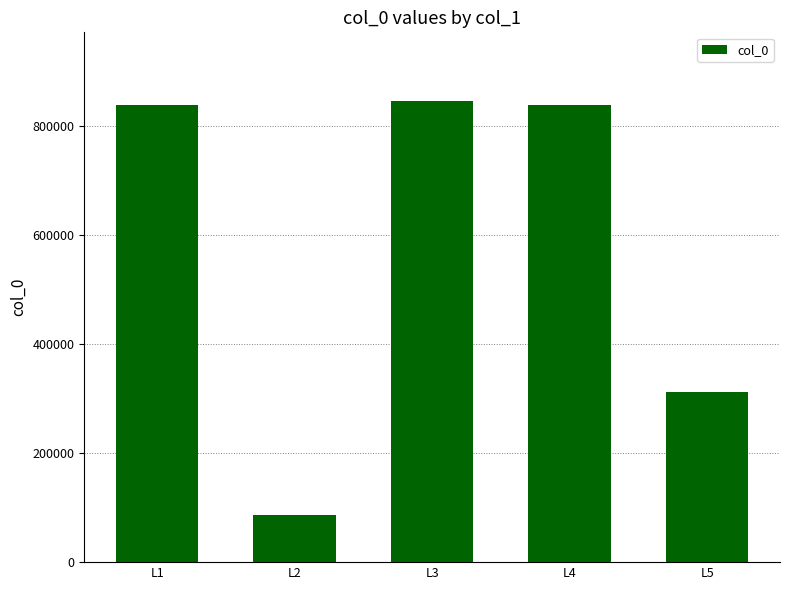

The chart shows a value of 1165165 at L3. True or false?

False